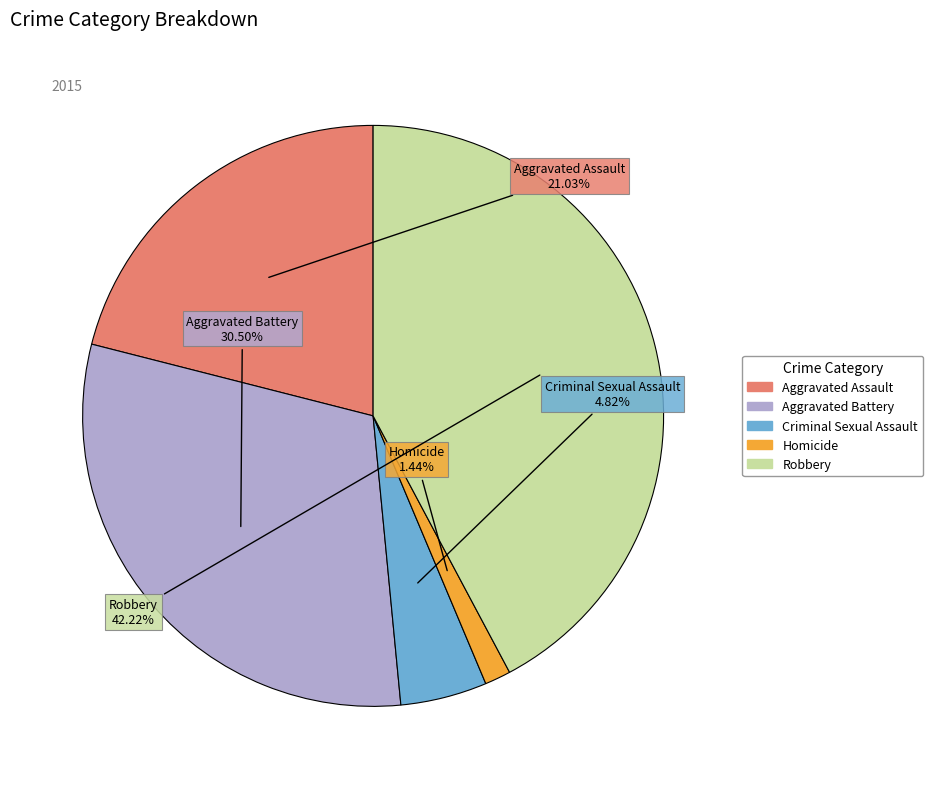

The Robbery slice represents 42% of the pie. True or false?

True